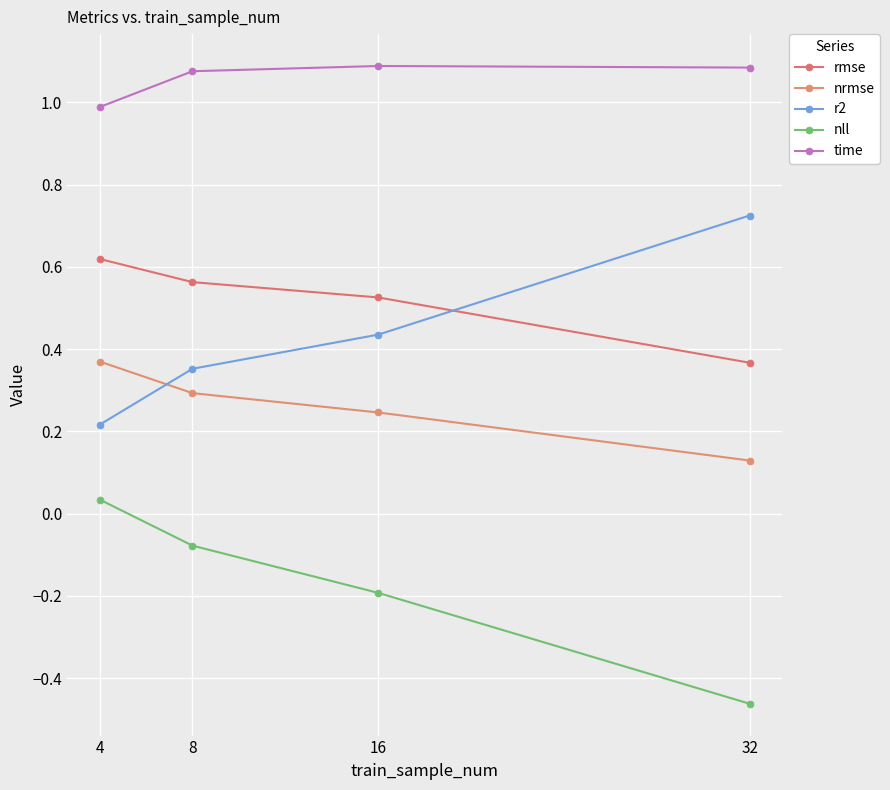

How many series are shown in this chart?

5